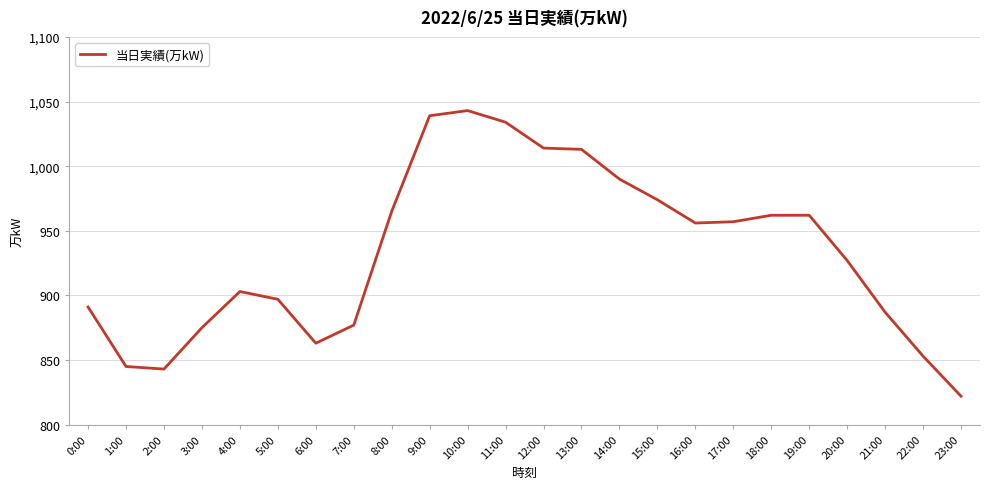

What position from the left is 19:00?

20